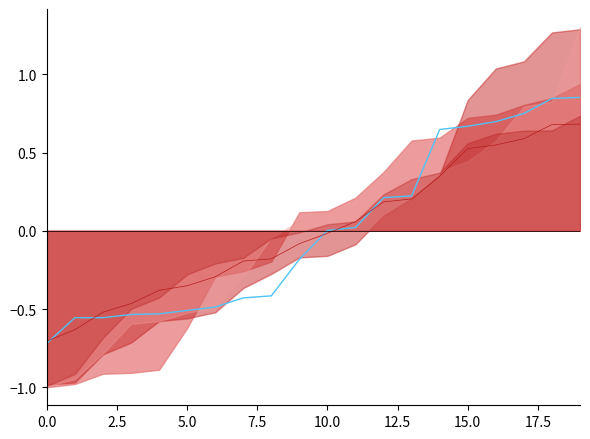

True or false: row4 has more than 0 points higher than both neighbors.

False